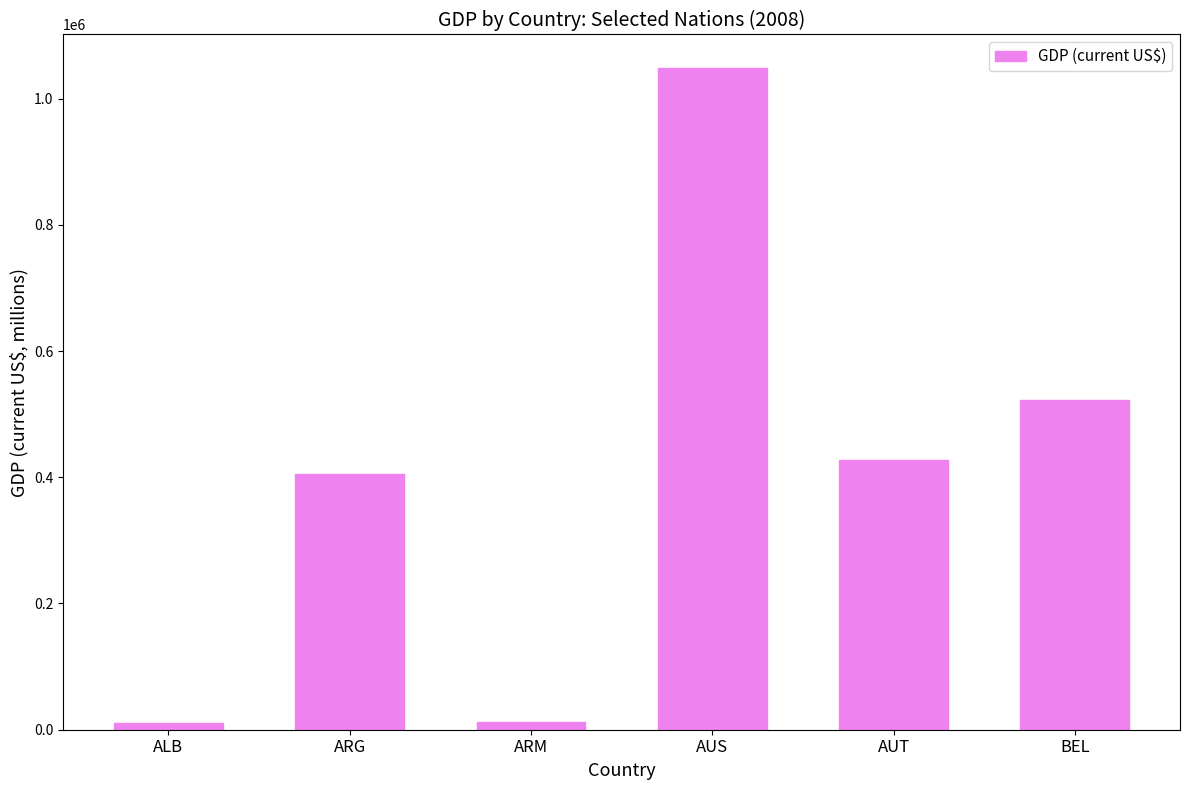

What is the label of the 5th bar from the right?

ARG